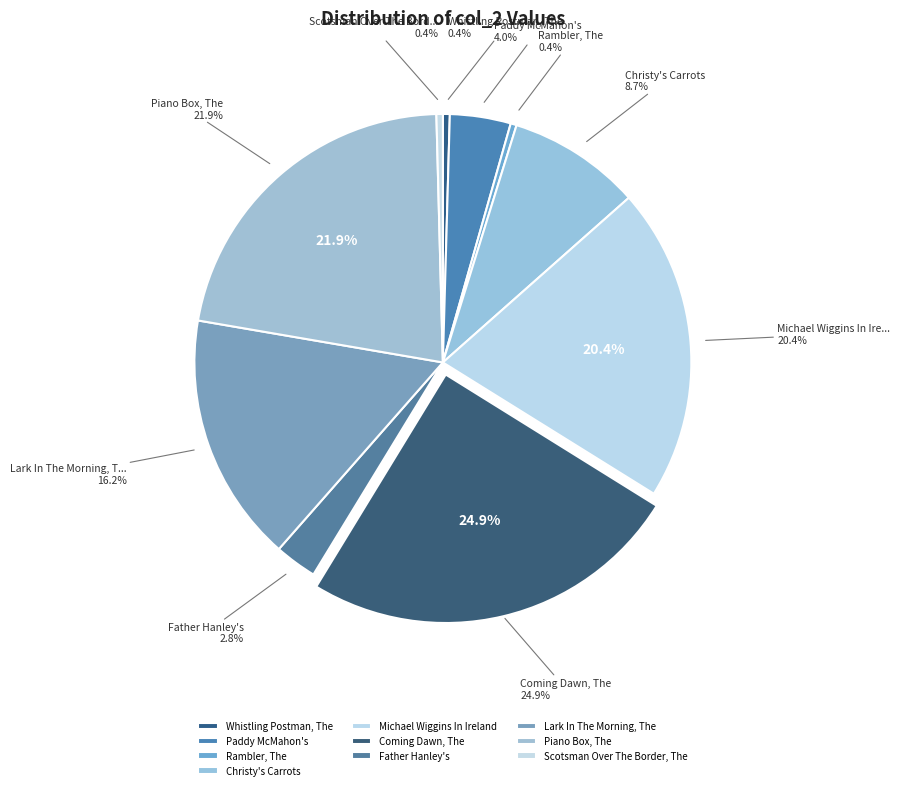

To the nearest percent, what portion does Piano Box, The represent?

22%